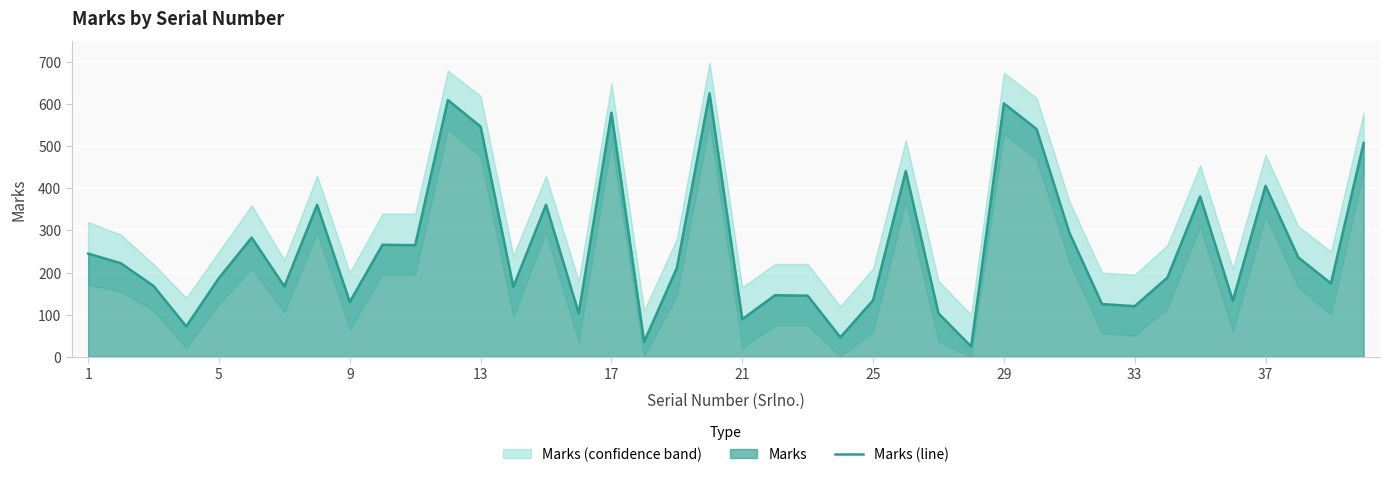

What is the value of the 11th point from the left?

265